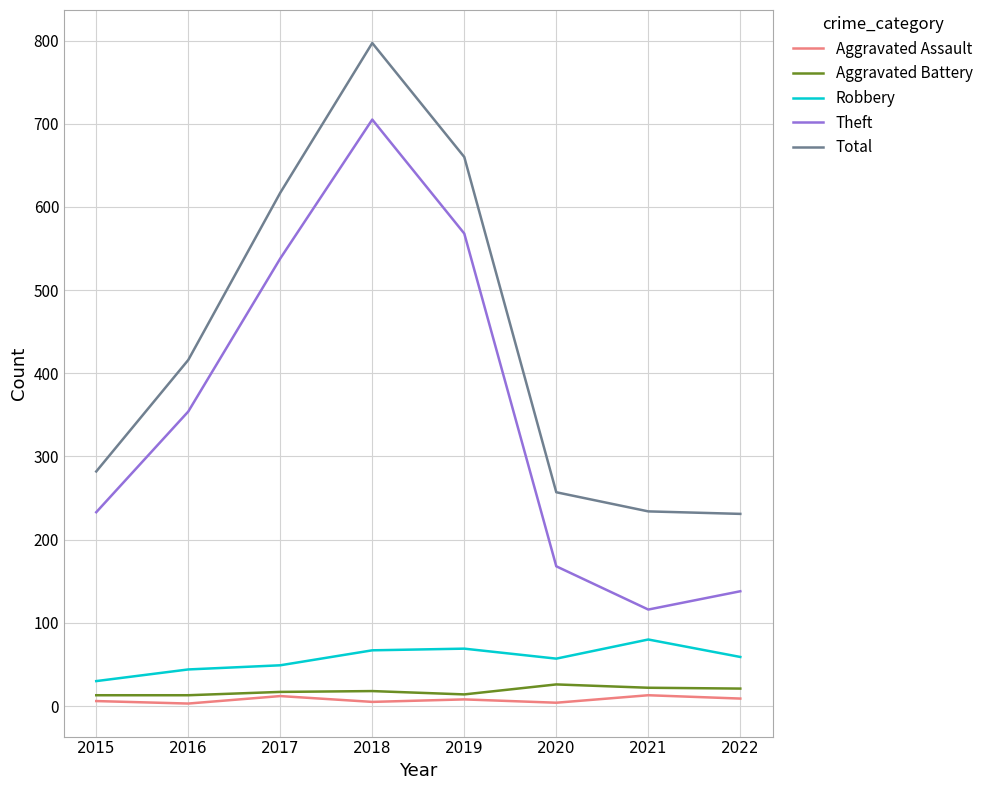

Which series has the largest range (max minus min)?

Theft